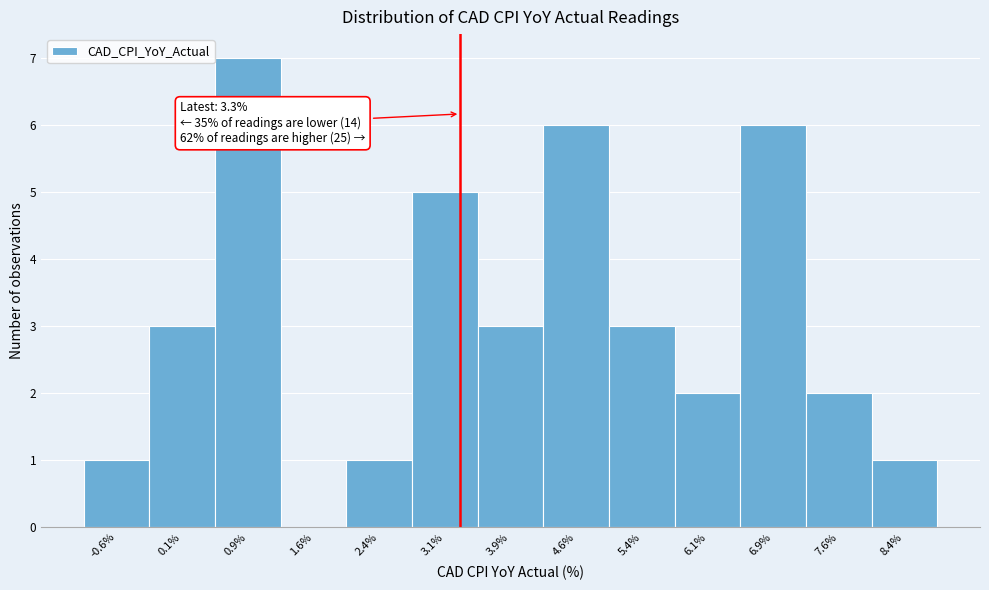

Which range on the x-axis has the tallest bar?

0.50 to 1.25